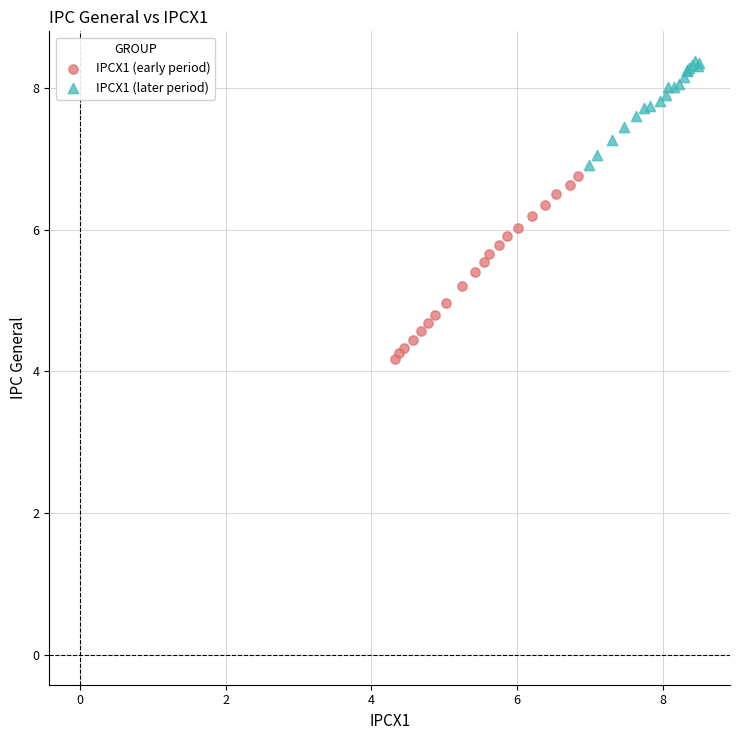

Which series contains the highest Y value?

IPCX1 (later period)